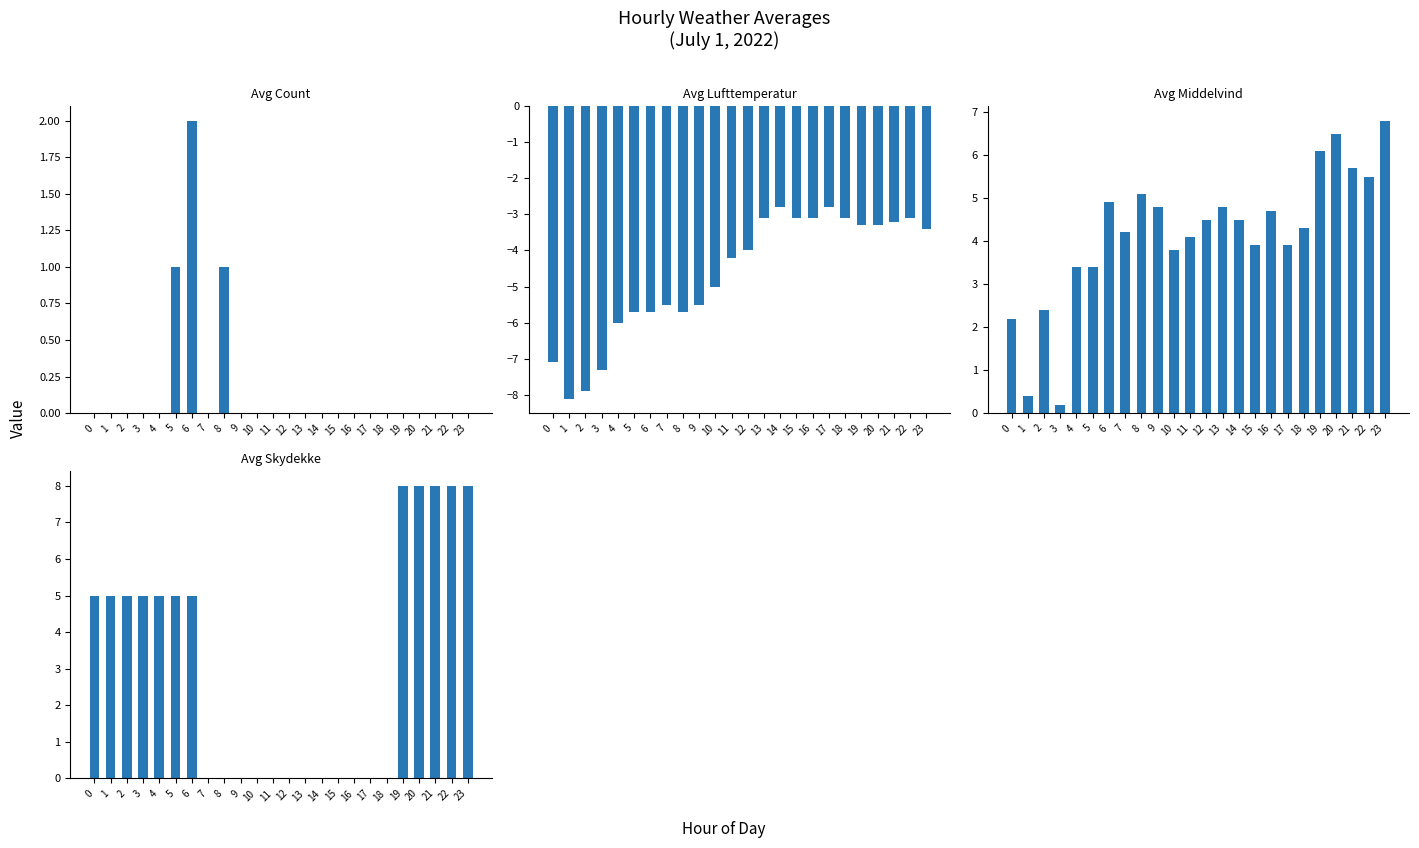

What is the spread (max minus min) of values at 10?

8.8